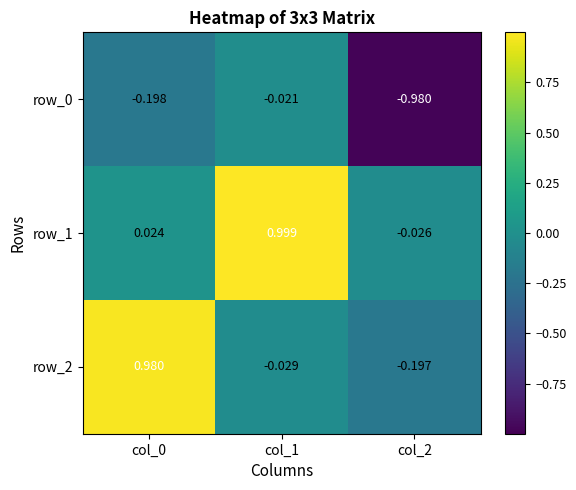

What is the total value across all series at col_0?

0.8